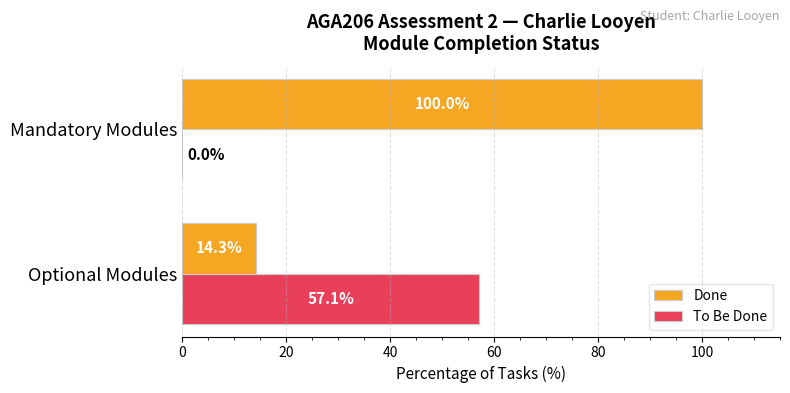

Between Optional Modules and Mandatory Modules, which series saw the biggest shift?

Done